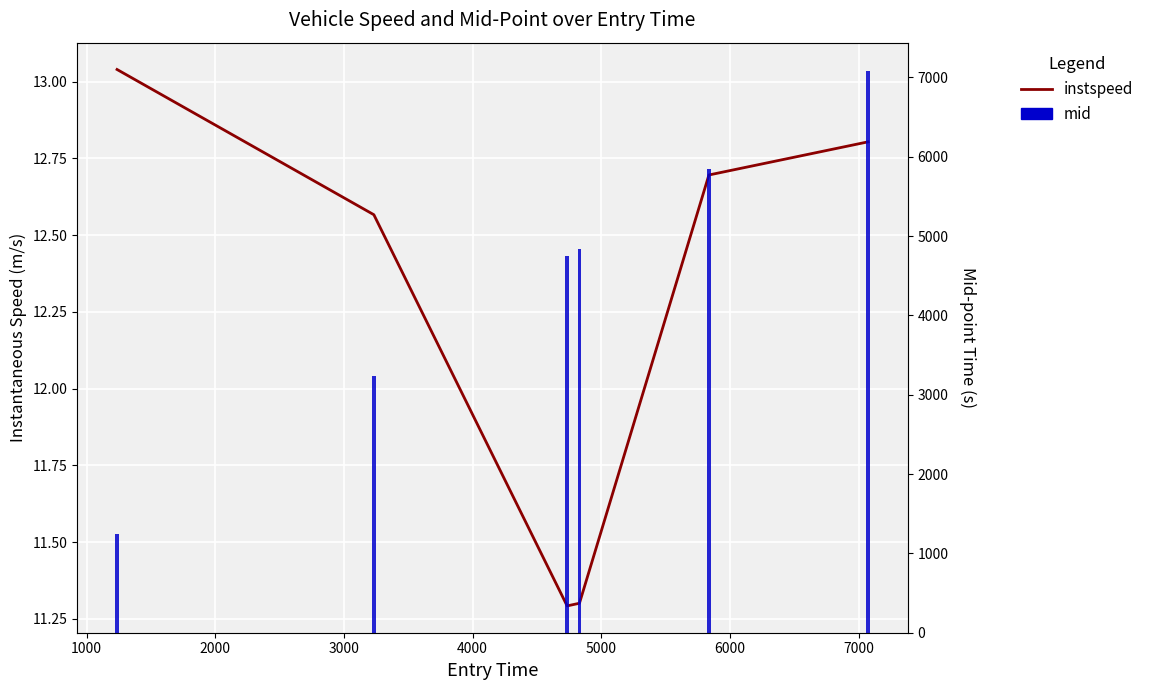

What is the difference between the second highest and second lowest values in the mid series?

2603.9